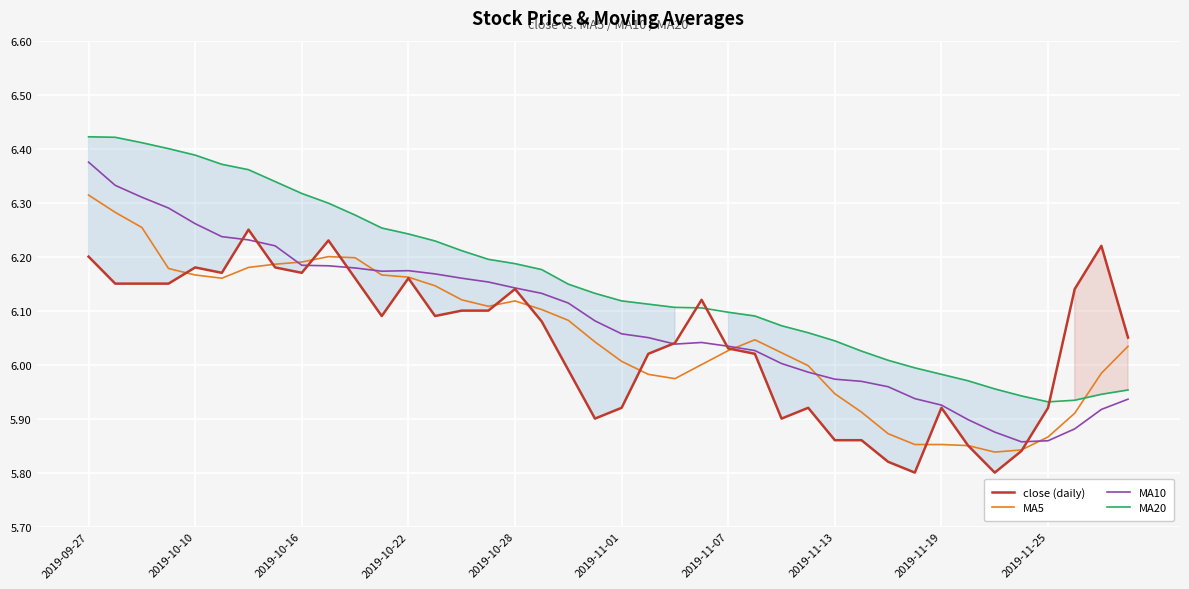

Which series ends up on top after the final intersection of close (daily) and MA20?

close (daily)